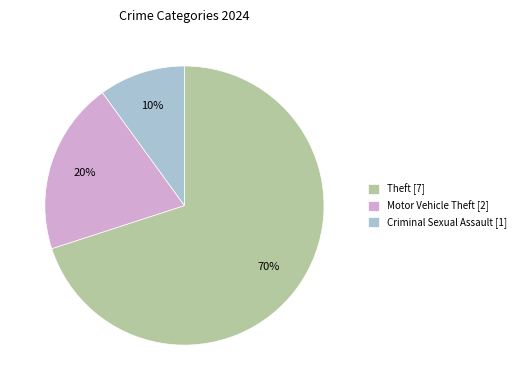

Between Theft [7] and Criminal Sexual Assault [1], which is larger?

Theft [7]